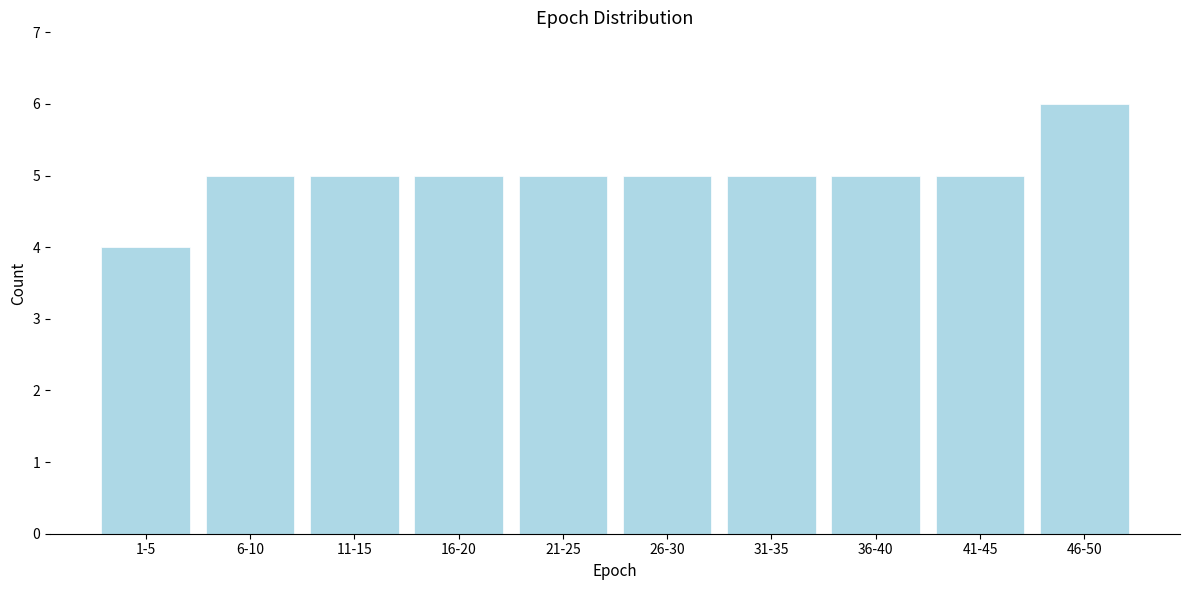

Reading left to right, what are all the values shown in this chart?

1-5=4	6-10=5	11-15=5	16-20=5	21-25=5	26-30=5	31-35=5	36-40=5	41-45=5	46-50=6